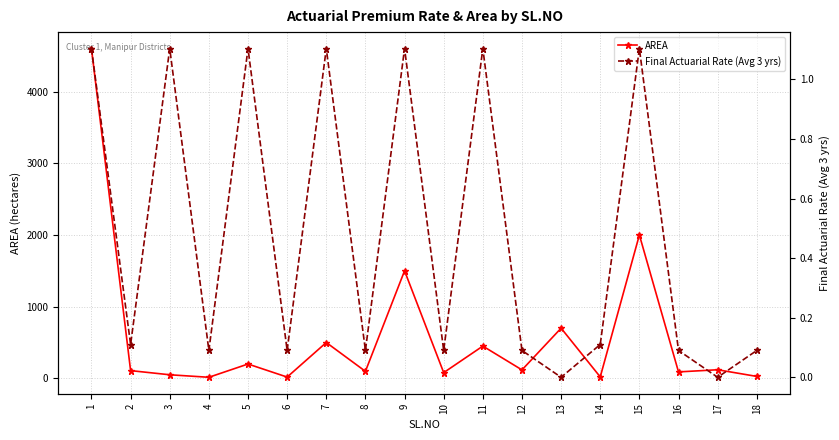

Which series has the largest total across all categories?

AREA